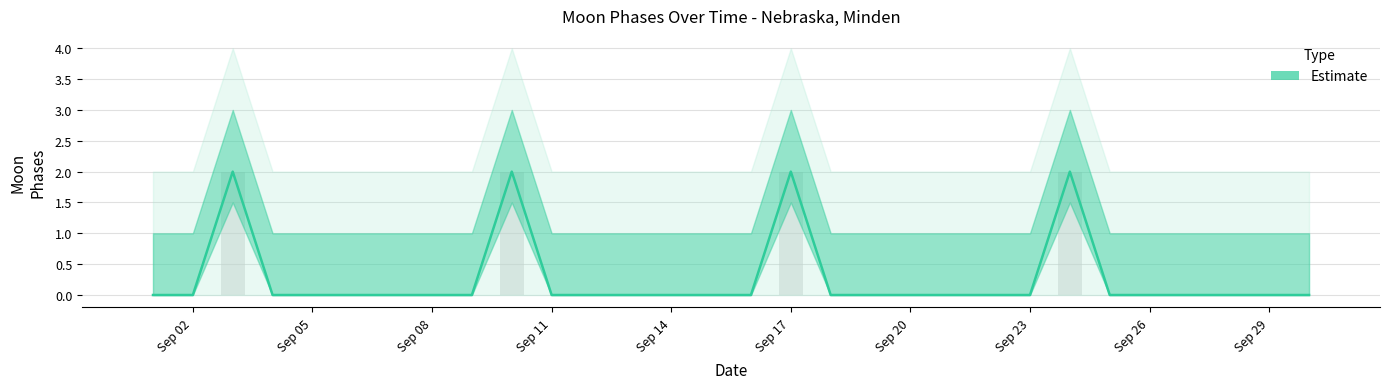

How many distinct data groups are displayed?

1